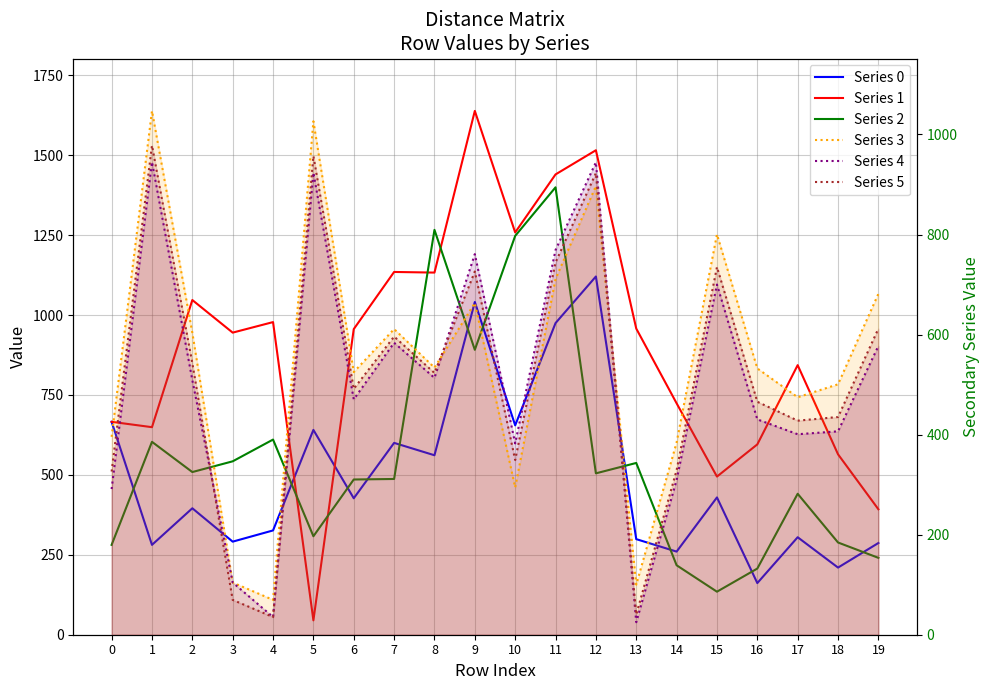

The Series 2 series shows 359.2 at 16. True or false?

False